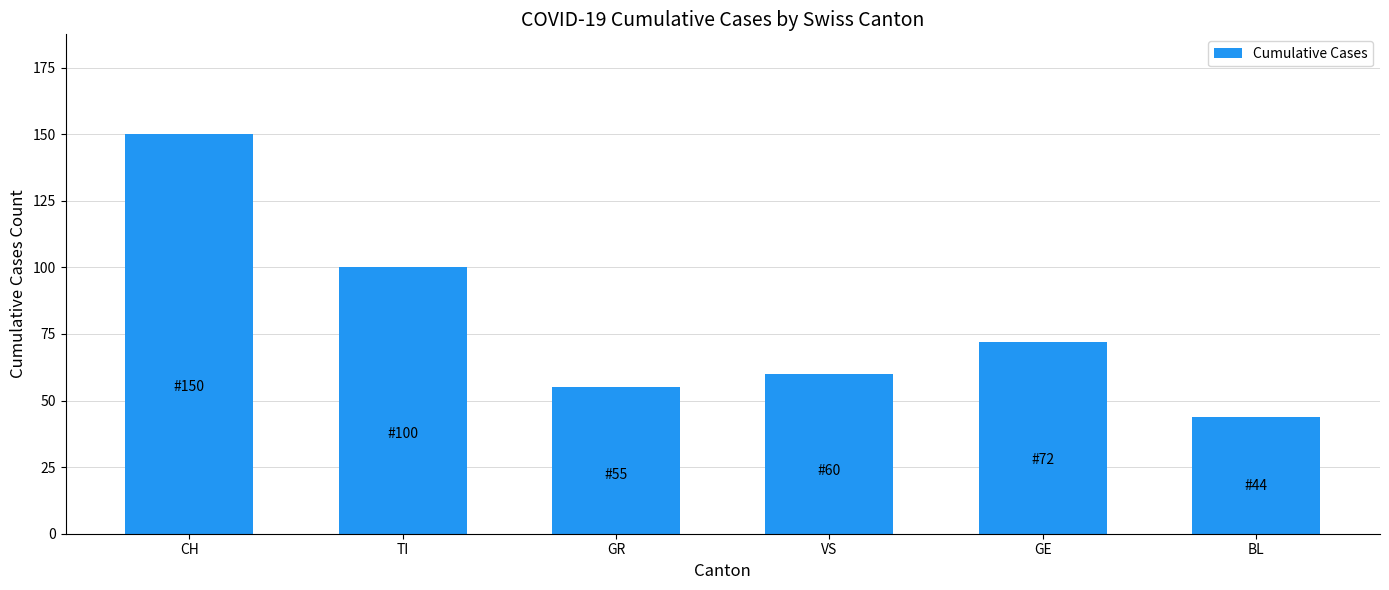

What is the difference between the maximum and minimum values?

106